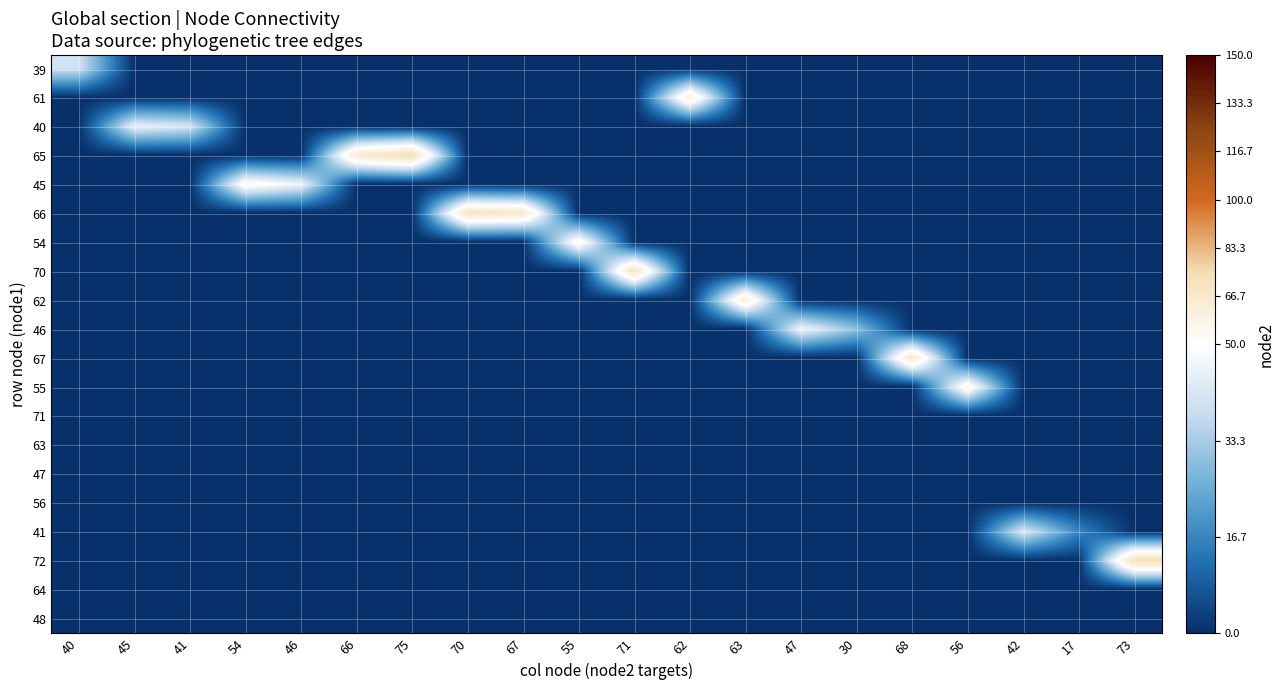

Rank the series by their maximum value, from highest to lowest.

65, 72, 70, 66, 67, 62, 61, 55, 54, 45, 46, 40, 41, 39, 71, 63, 47, 56, 64, 48